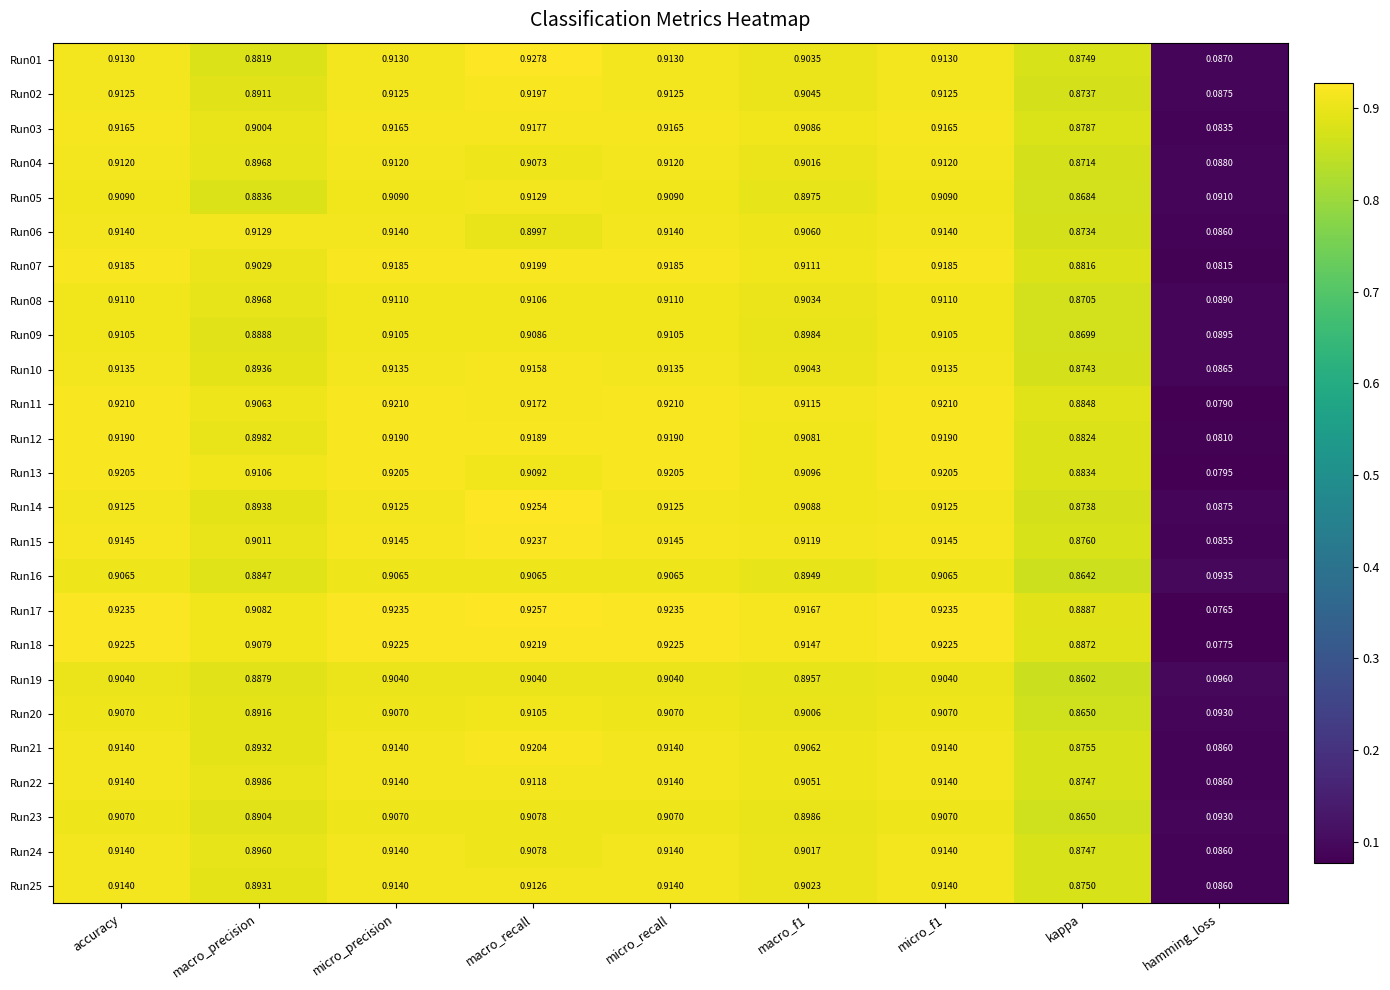

Which category has the highest value across all series?

macro_recall